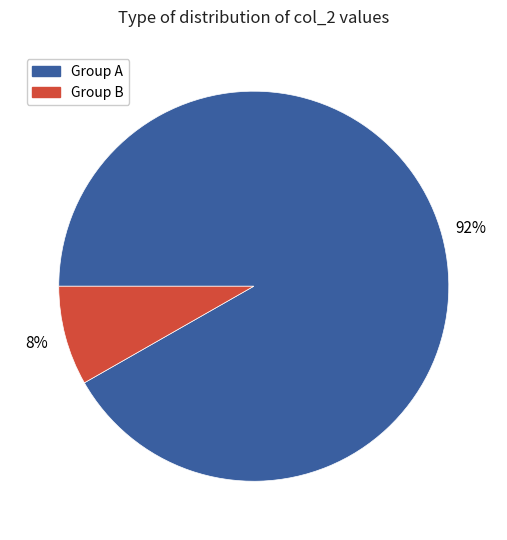

Is it true that Group B is 20% of the pie?

False